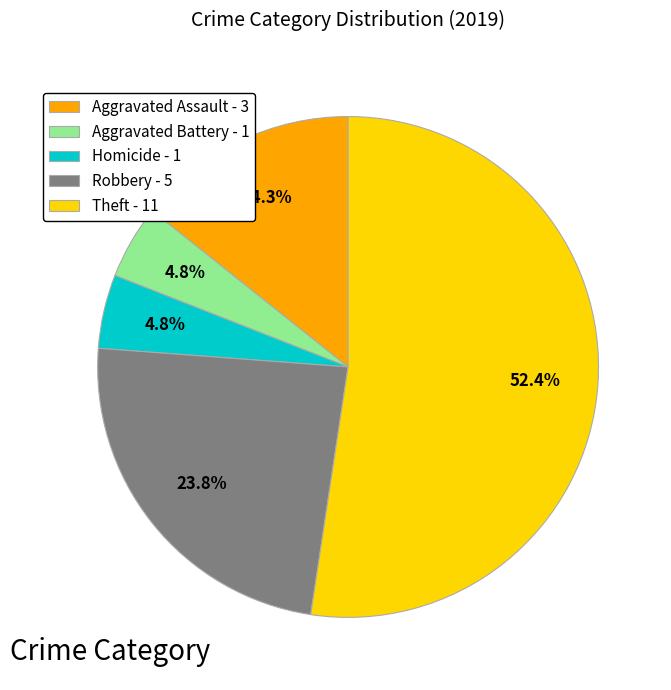

Is there a majority slice in this chart?

Yes